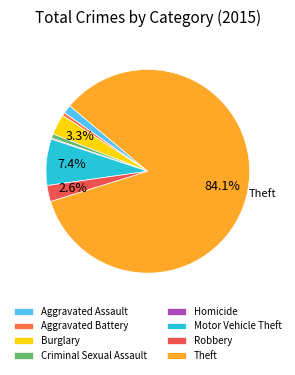

What is the largest slice in the pie chart?

Theft